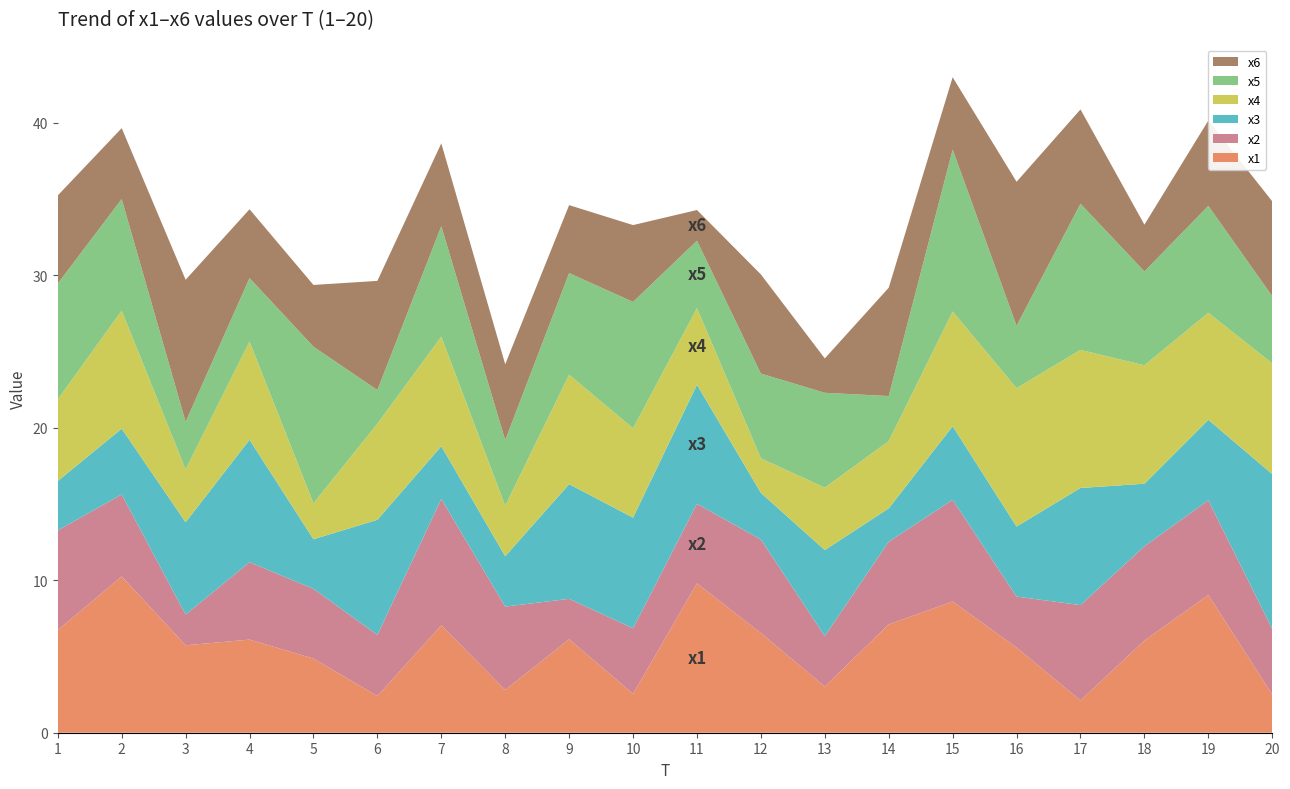

Reading left to right, what are all the values shown in this chart?

x1: 1=6.7	2=10.2	3=5.7	4=6.1	5=4.9	6=2.4	7=7.0	8=2.8	9=6.1	10=2.6	11=9.8	12=6.5	13=3.0	14=7.1	15=8.6	16=5.6	17=2.1	18=6.0	19=9.0	20=2.5
x2: 1=6.5	2=5.4	3=2.0	4=5.1	5=4.6	6=4.0	7=8.3	8=5.5	9=2.6	10=4.3	11=5.2	12=6.1	13=3.3	14=5.4	15=6.7	16=3.3	17=6.3	18=6.2	19=6.2	20=4.3
x3: 1=3.2	2=4.3	3=6.1	4=8.0	5=3.3	6=7.5	7=3.5	8=3.3	9=7.5	10=7.3	11=7.8	12=3.1	13=5.6	14=2.2	15=4.8	16=4.6	17=7.7	18=4.1	19=5.3	20=10.2
x4: 1=5.4	2=7.7	3=3.5	4=6.4	5=2.4	6=6.3	7=7.2	8=3.3	9=7.2	10=5.9	11=5.0	12=2.3	13=4.1	14=4.4	15=7.5	16=9.1	17=9.1	18=7.8	19=7.0	20=7.3
x5: 1=7.6	2=7.3	3=3.1	4=4.2	5=10.3	6=2.2	7=7.2	8=4.3	9=6.7	10=8.3	11=4.4	12=5.6	13=6.2	14=3.0	15=10.6	16=4.1	17=9.6	18=6.2	19=7.0	20=4.4
x6: 1=5.8	2=4.6	3=9.3	4=4.5	5=4.0	6=7.2	7=5.4	8=5.0	9=4.5	10=5.0	11=2.0	12=6.5	13=2.3	14=7.1	15=4.7	16=9.4	17=6.2	18=3.1	19=5.6	20=6.2